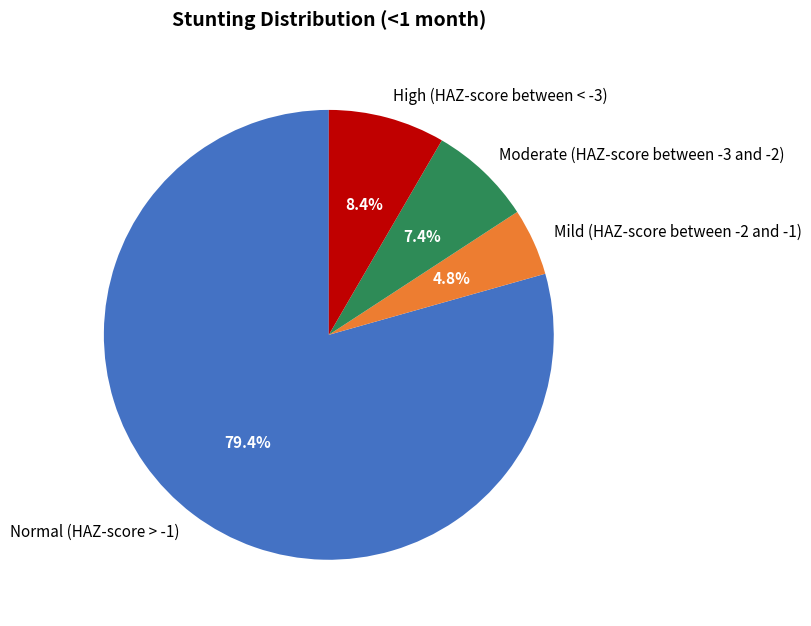

What percentage is NOT represented by High (HAZ-score between < -3)?

91.6%